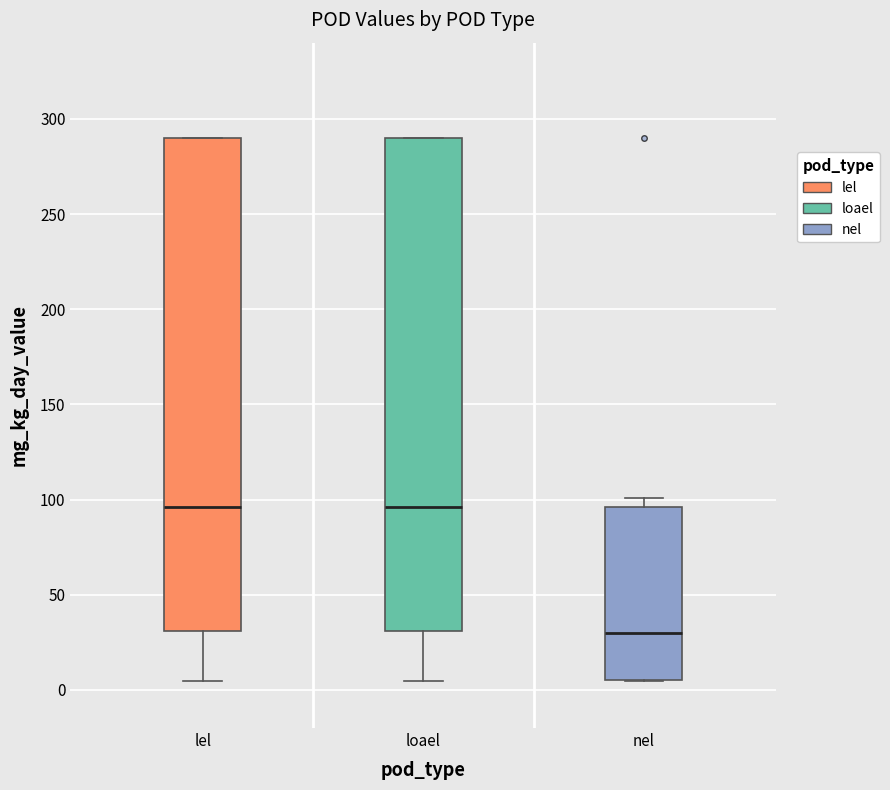

Reading left to right, transcribe this box plot: for each box, give where its median line is, the range the box spans, and where its two whiskers end, as read against the y-axis. The values are not printed on the chart, so give them approximately, as read against the axis.

lel: median 95, box 30 to 290, whiskers 5 to 290
loael: median 95, box 30 to 290, whiskers 5 to 290
nel: median 30, box 5 to 95, whiskers 5 to 100